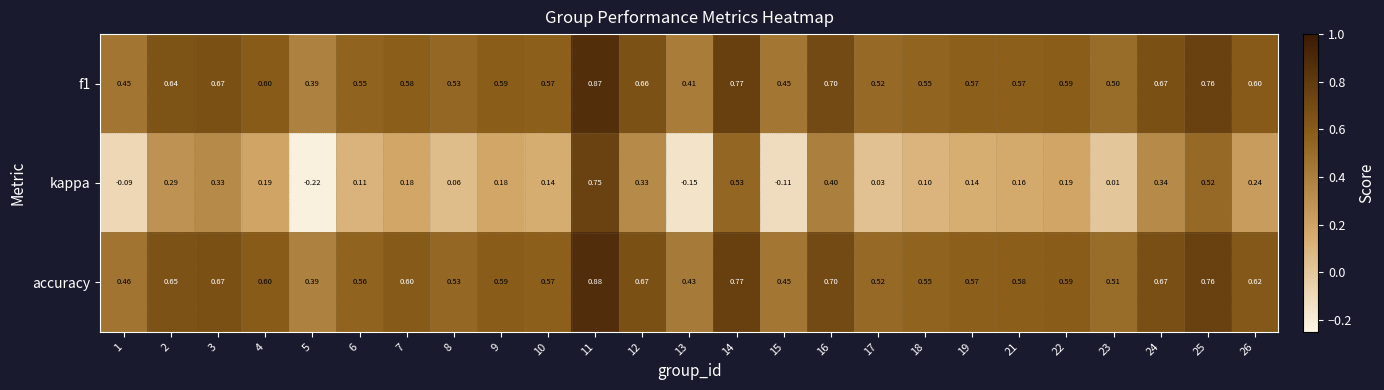

Between 3 and 26, which series saw the biggest shift?

kappa